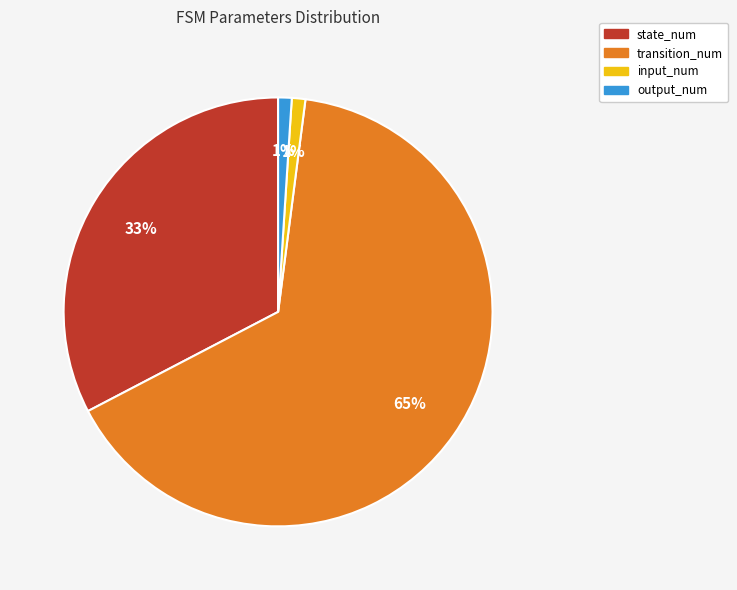

Count the number of slices in the pie.

4